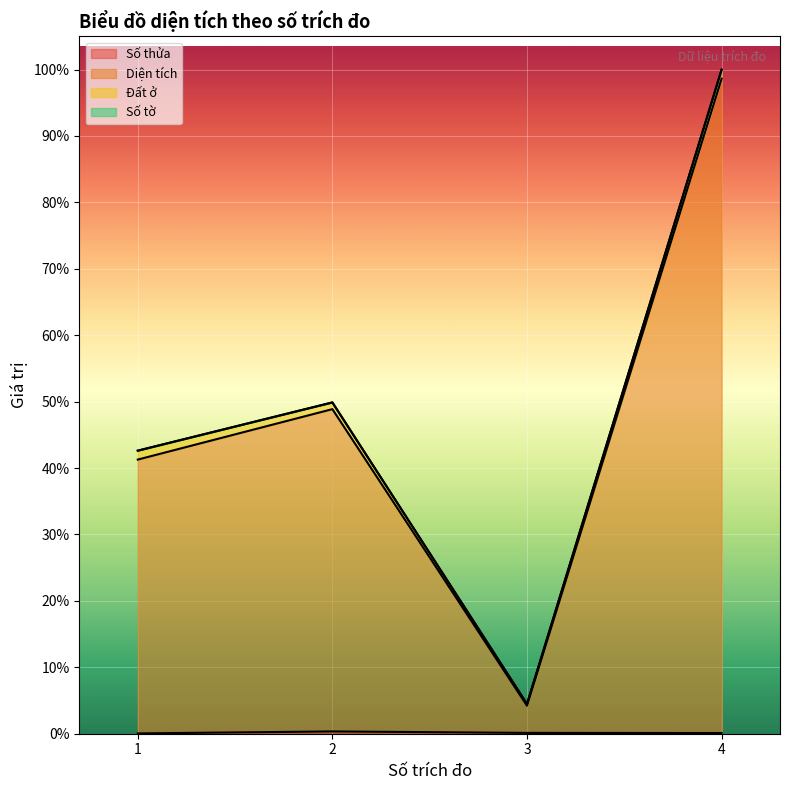

What is the total value across all series at 3?

1293.1